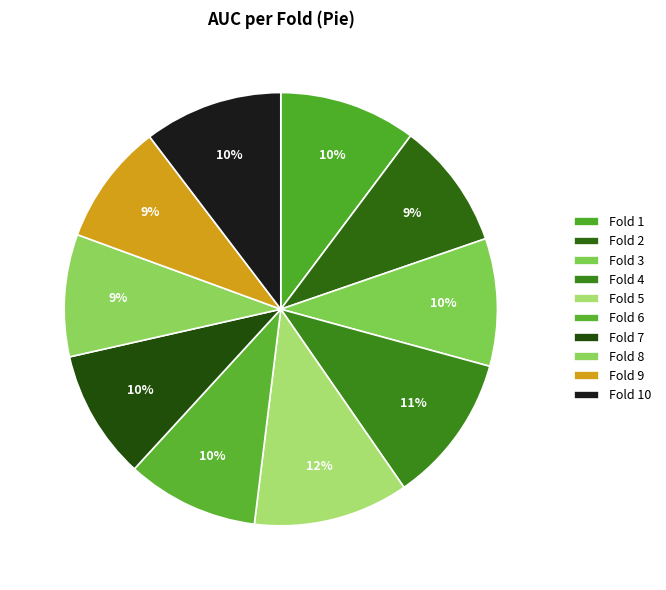

Which category has the biggest portion of the pie?

Fold 5